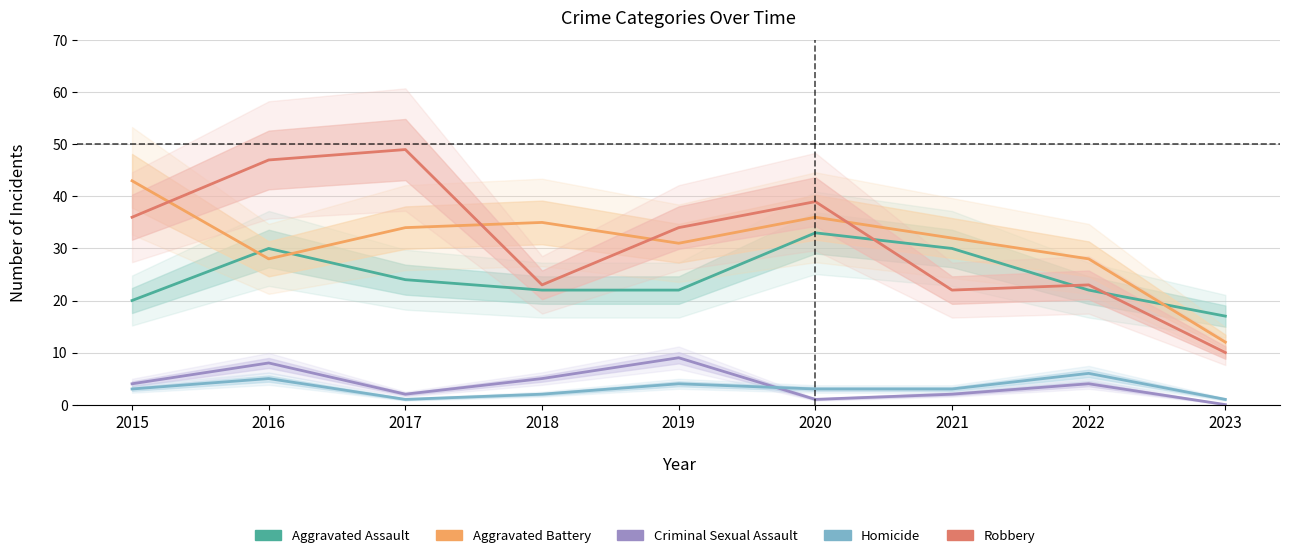

In Aggravated Battery, how many points are lower than both neighbors (excluding endpoints)?

2